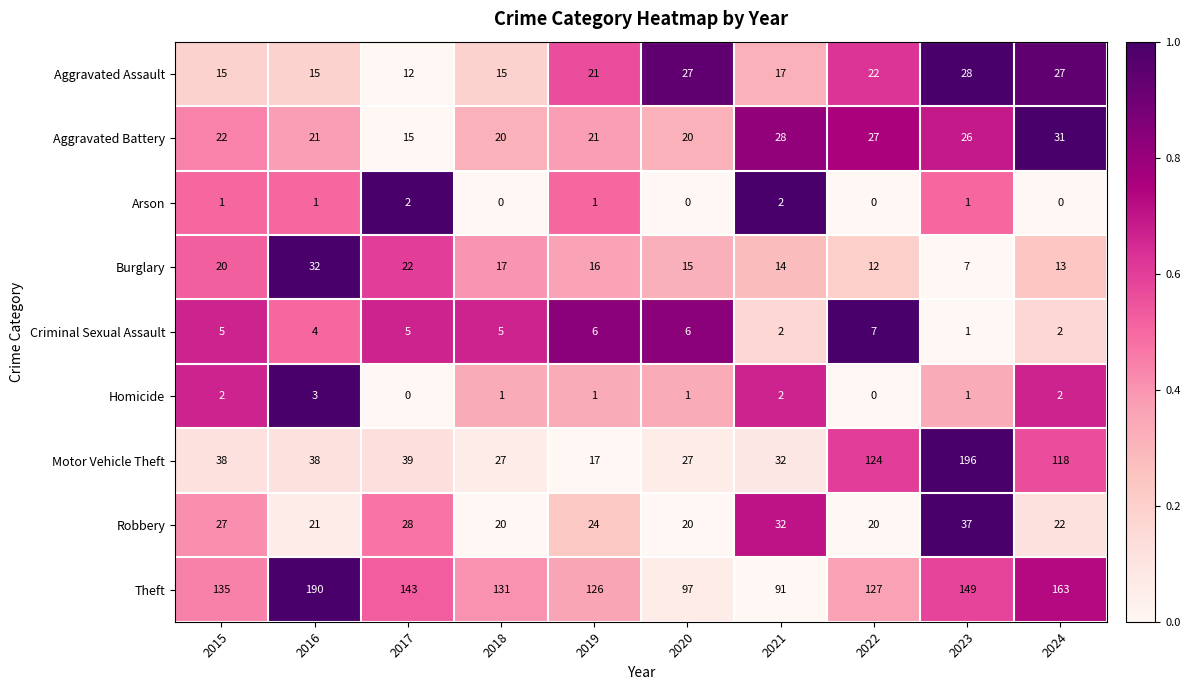

Count the Criminal Sexual Assault values in the range 2 to 6.

8